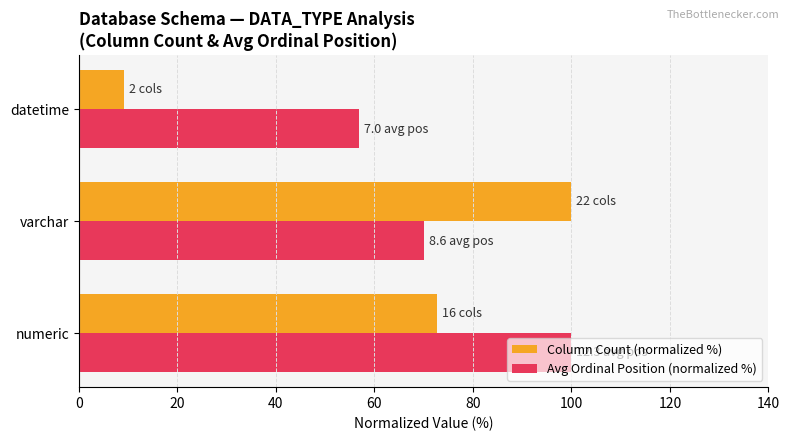

Which series has the largest range (max minus min)?

Column Count (normalized %)